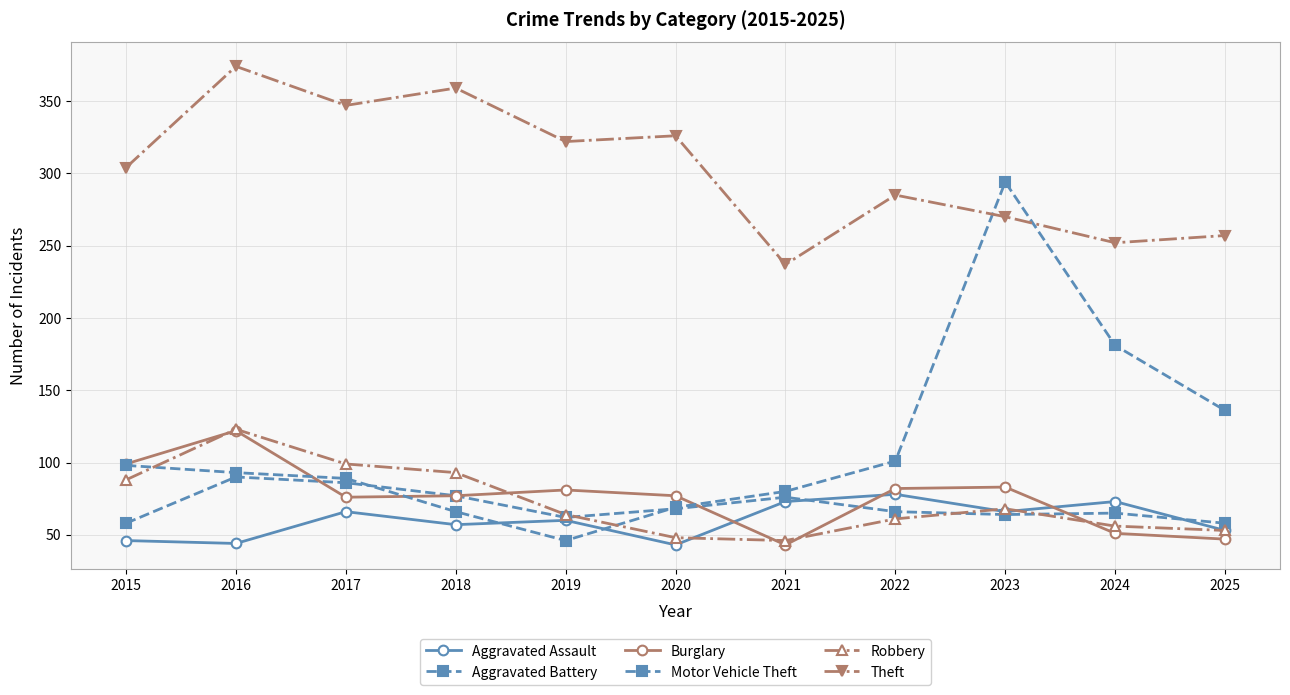

How many data points does each series have?

11